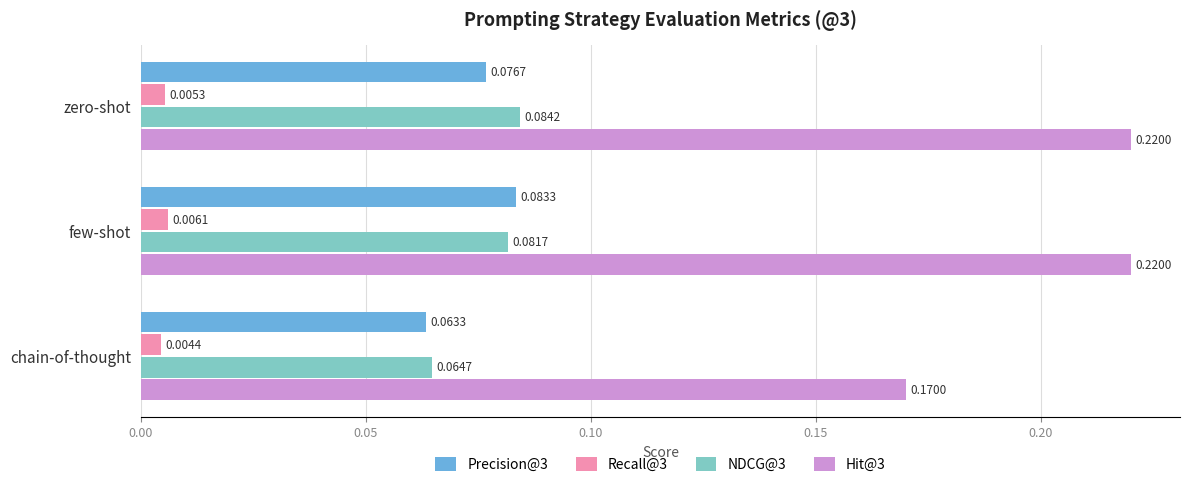

Which category has the highest value in the Precision@3 series?

few-shot